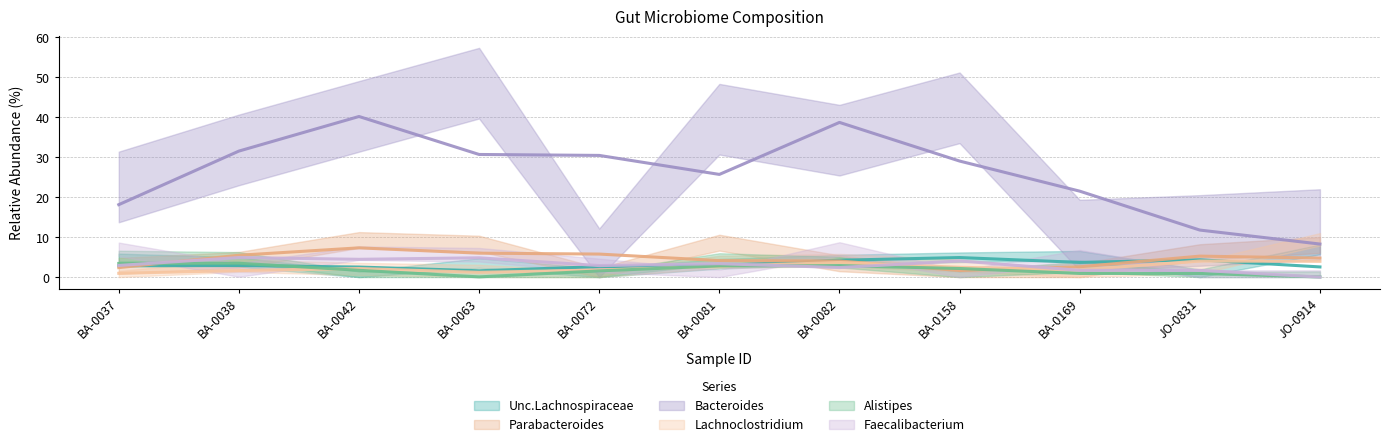

What is the difference between the maximum and minimum values in the Faecalibacterium series?

7.0